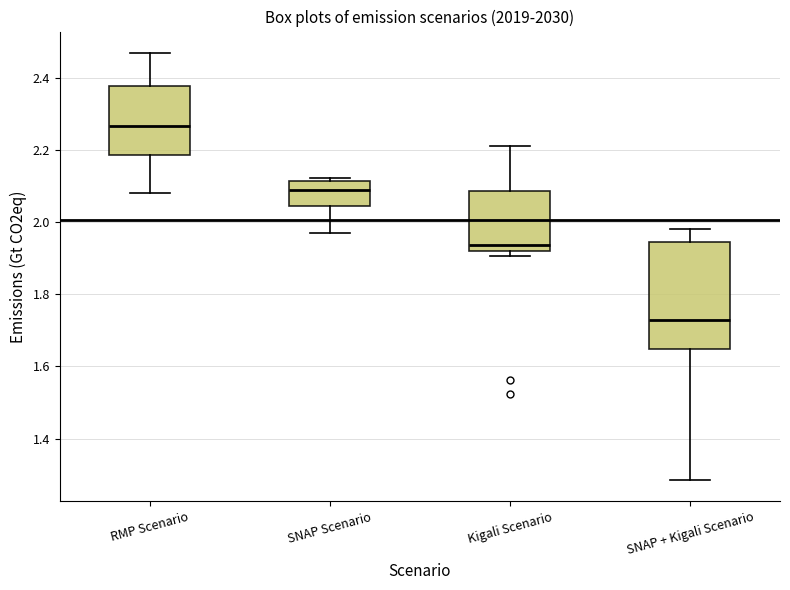

Comparing the boxes themselves (not the whiskers), which one is the tallest?

SNAP + Kigali Scenario